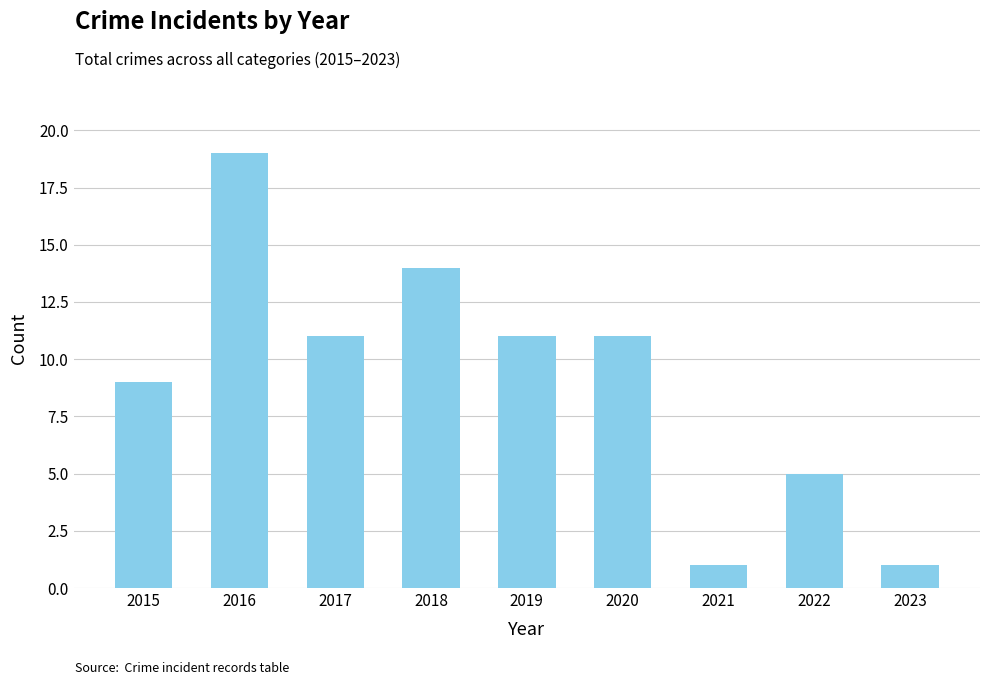

The chart shows a value of 2 at 2023. True or false?

False